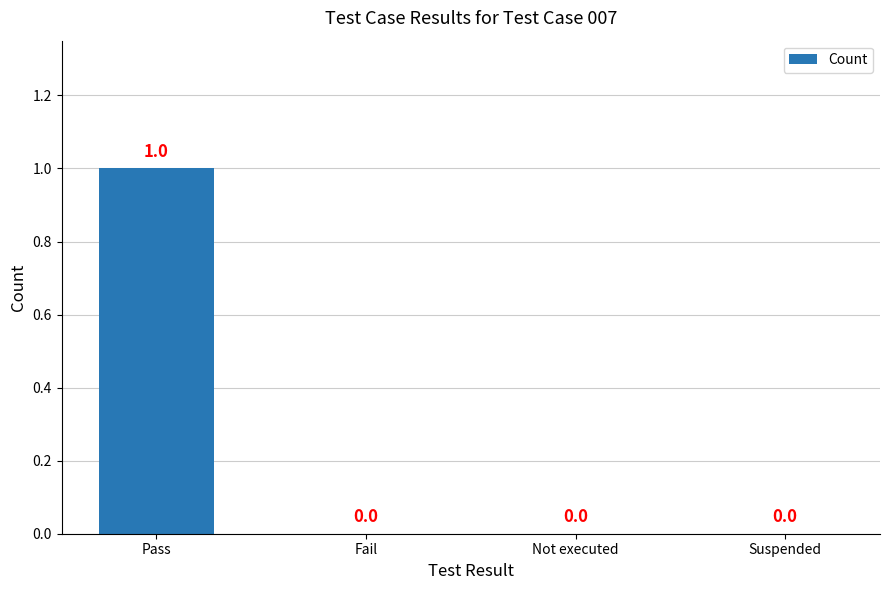

What value does the data have at Pass?

1